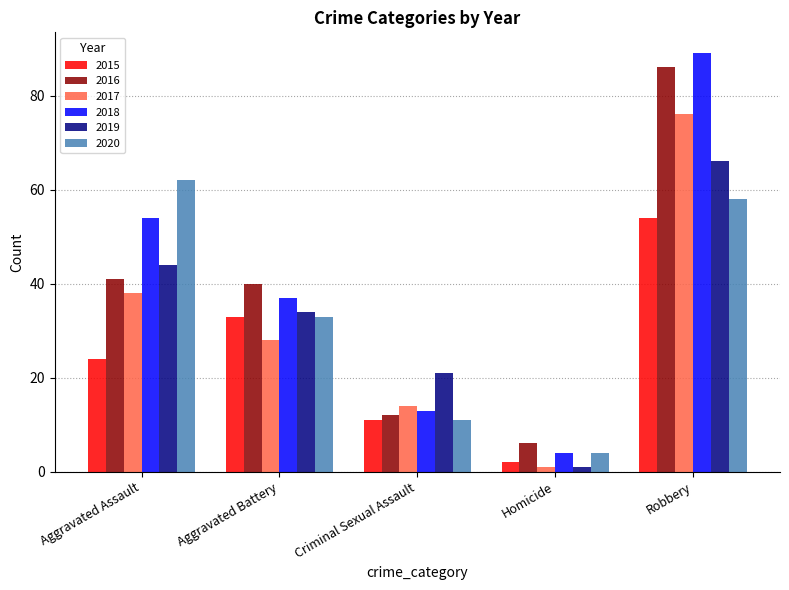

The value of 2018 at Aggravated Assault is 76. True or false?

False